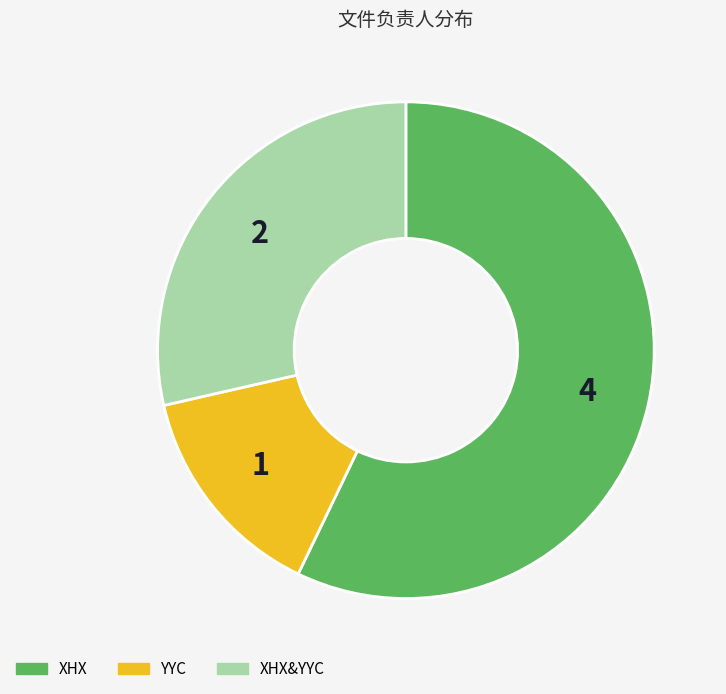

Does any single category account for the majority?

Yes